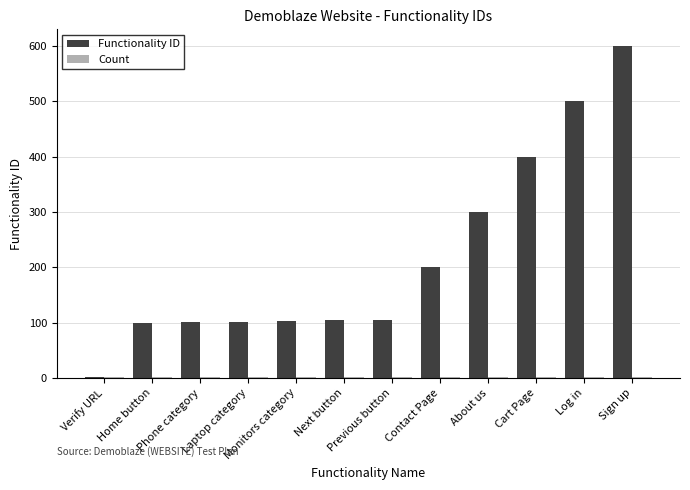

At which category is the sum across all series the highest?

Sign up